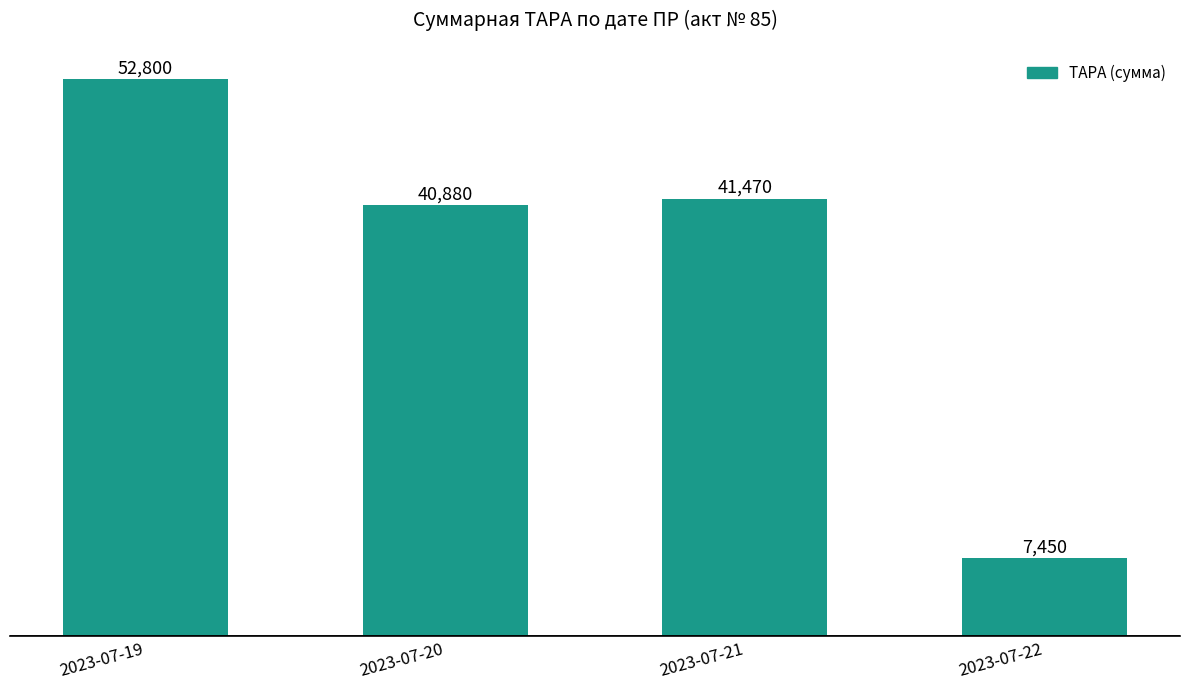

List the labels in order of value, largest first.

2023-07-19, 2023-07-21, 2023-07-20, 2023-07-22